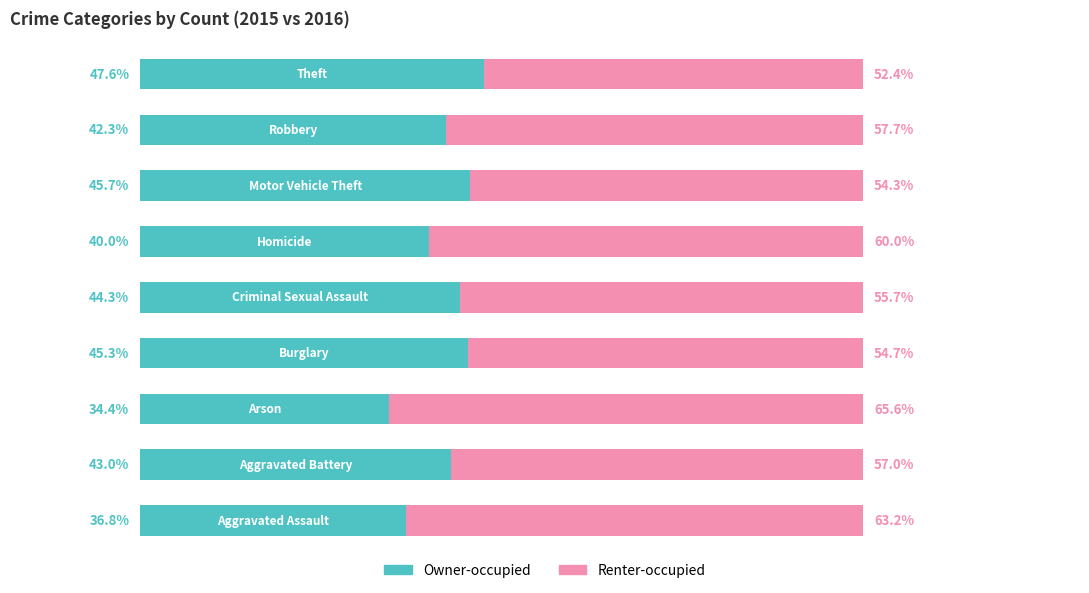

What are all the series names shown in the legend?

Owner-occupied, Renter-occupied